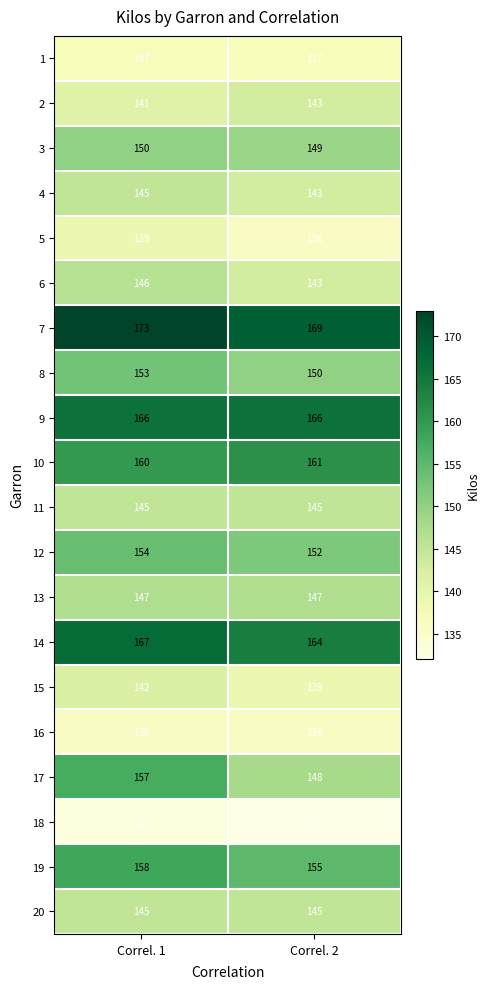

Count the number of data series in this chart.

20